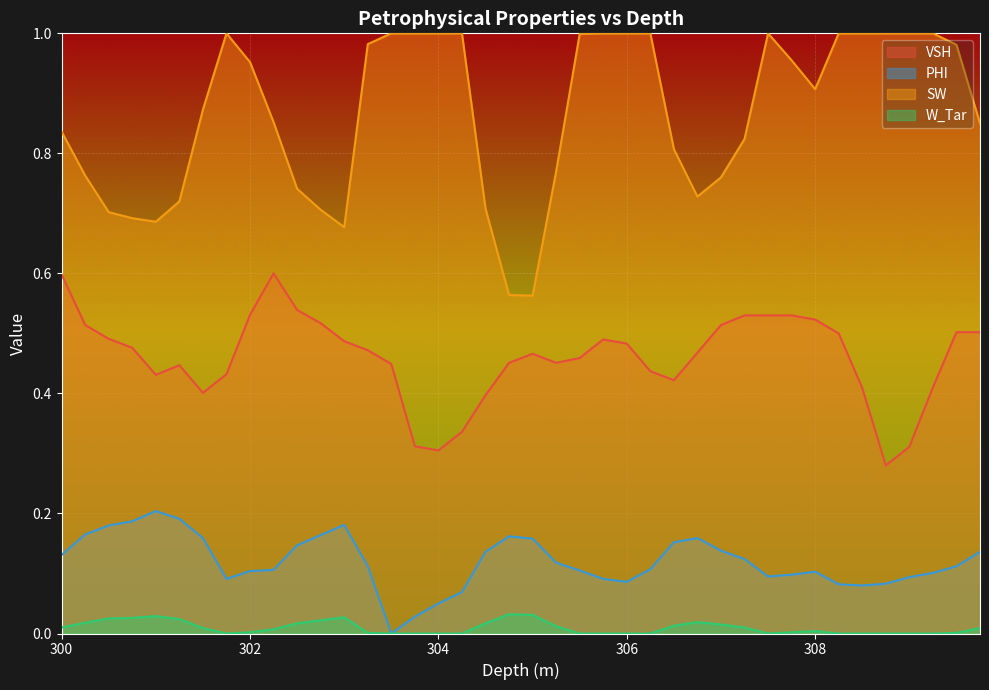

What is the spread (max minus min) of values at 305.75?

1.0